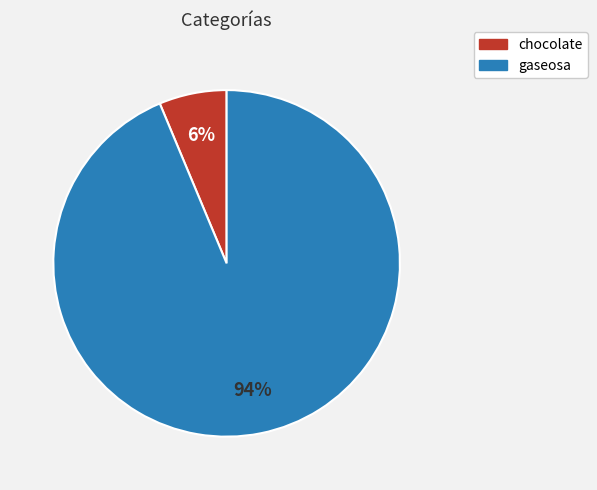

True or false: gaseosa accounts for 82% of the total.

False